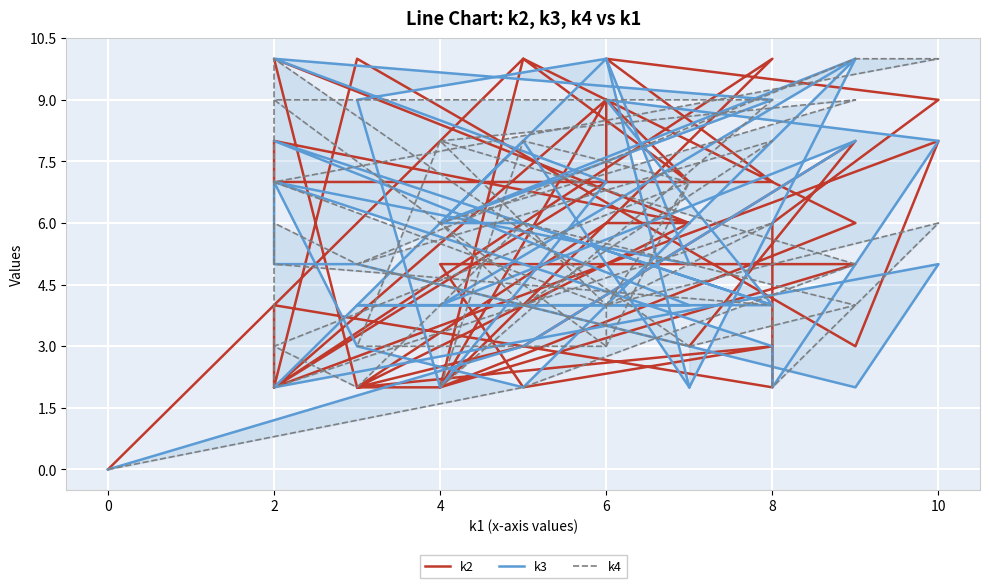

At which label does k3 first exceed 6?

2